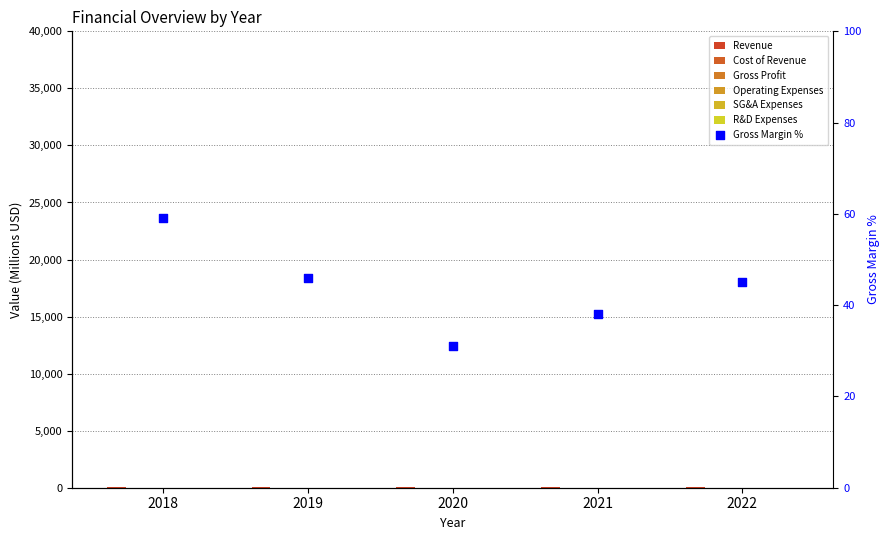

Which series has the widest spread of Y values?

Gross Profit